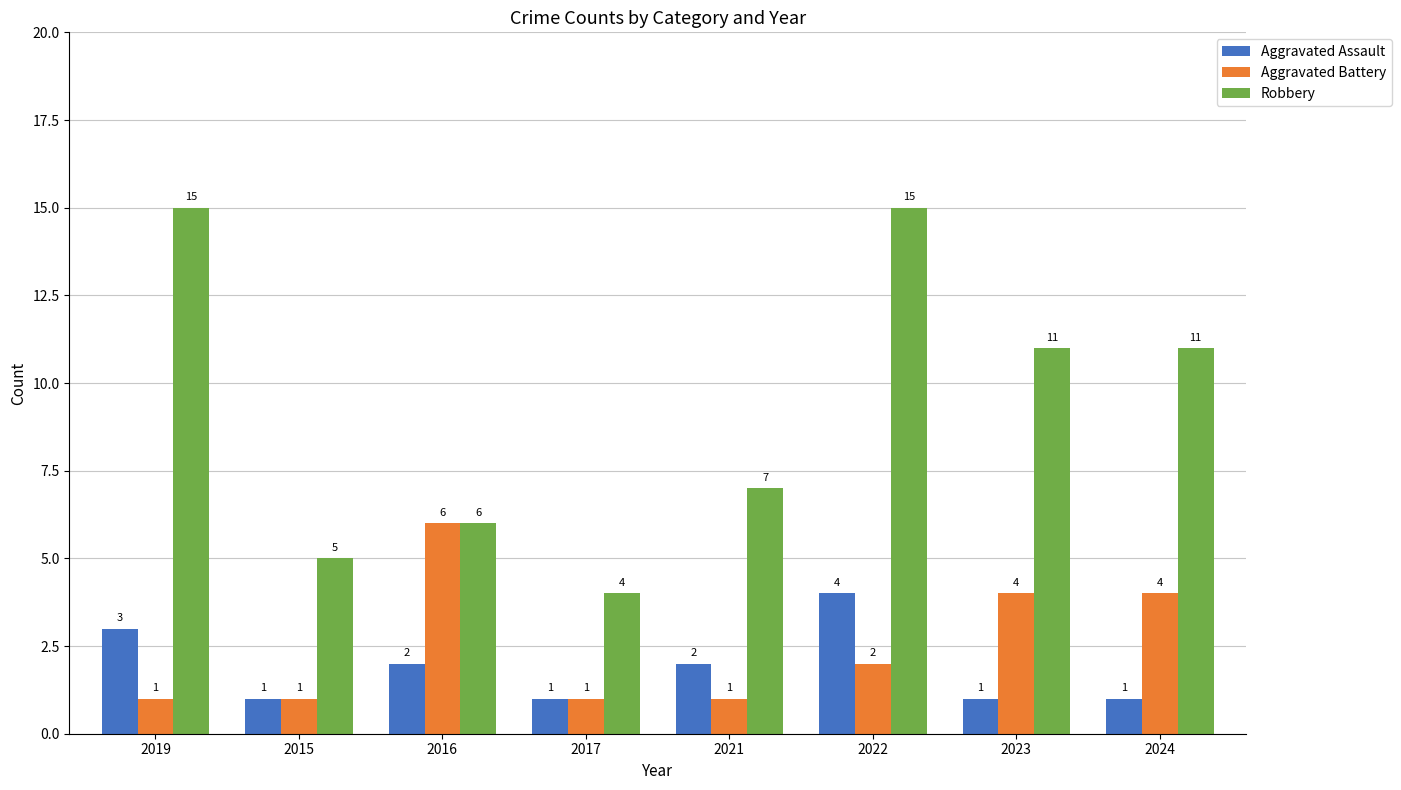

Which category has the lowest value in the Robbery series?

2017